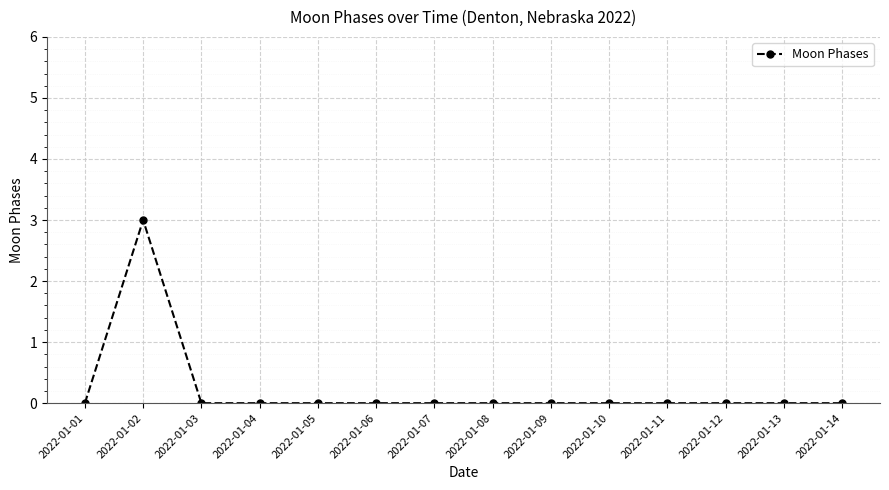

Reading left to right, extract all data points from this chart.

2022-01-01=0	2022-01-02=3	2022-01-03=0	2022-01-04=0	2022-01-05=0	2022-01-06=0	2022-01-07=0	2022-01-08=0	2022-01-09=0	2022-01-10=0	2022-01-11=0	2022-01-12=0	2022-01-13=0	2022-01-14=0